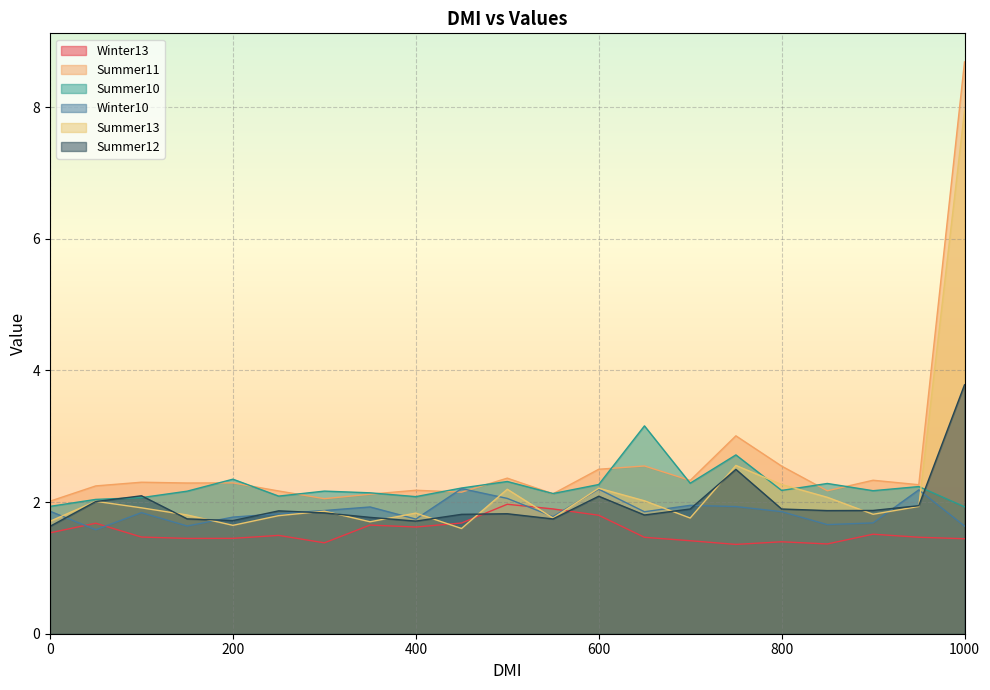

What is the spread (max minus min) of values at 700?

0.9